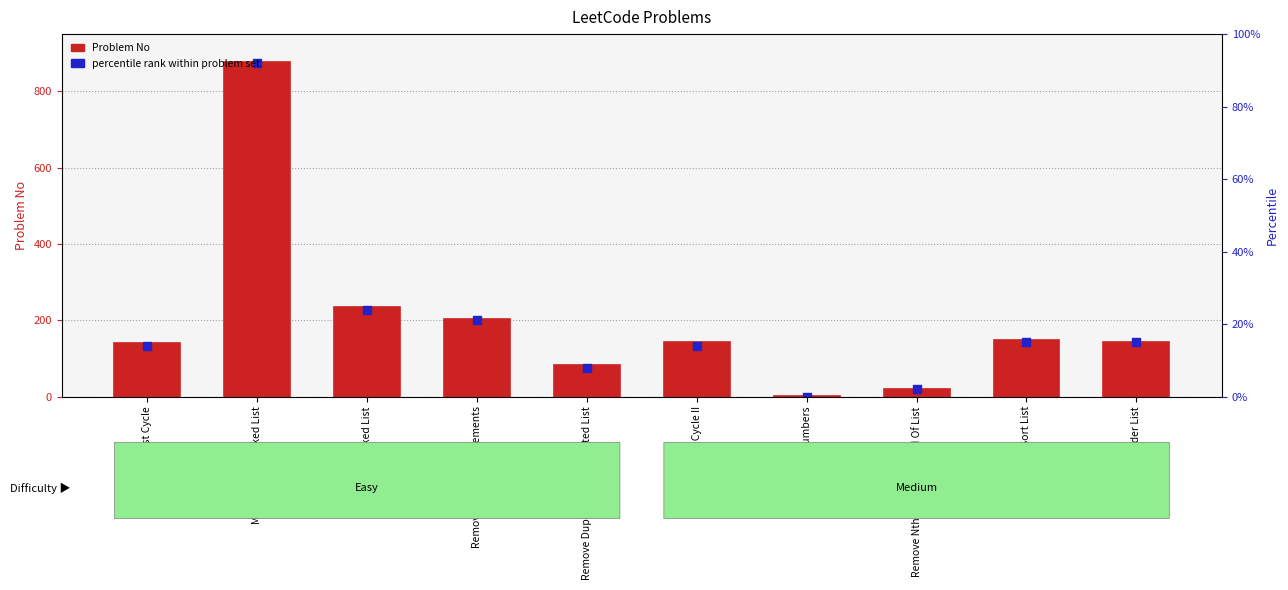

Which series contains the lowest Y value?

percentile rank within problem set